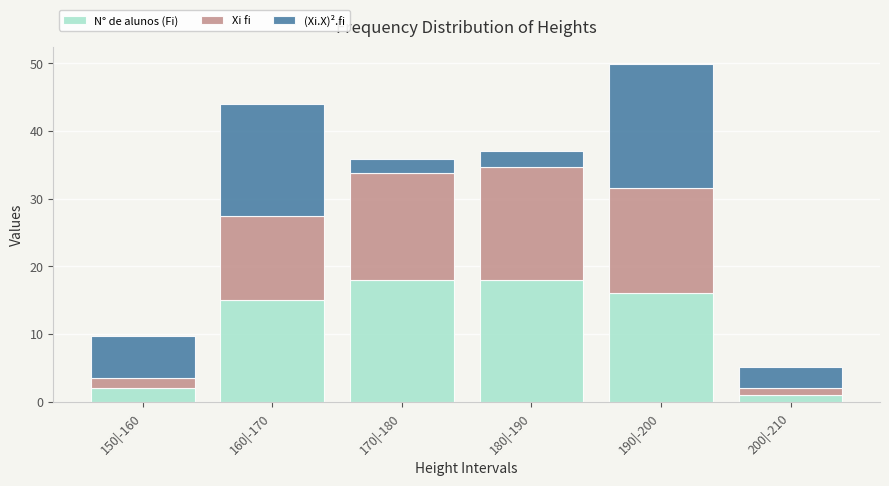

What is the total value across all series at 180|-190?

37.0